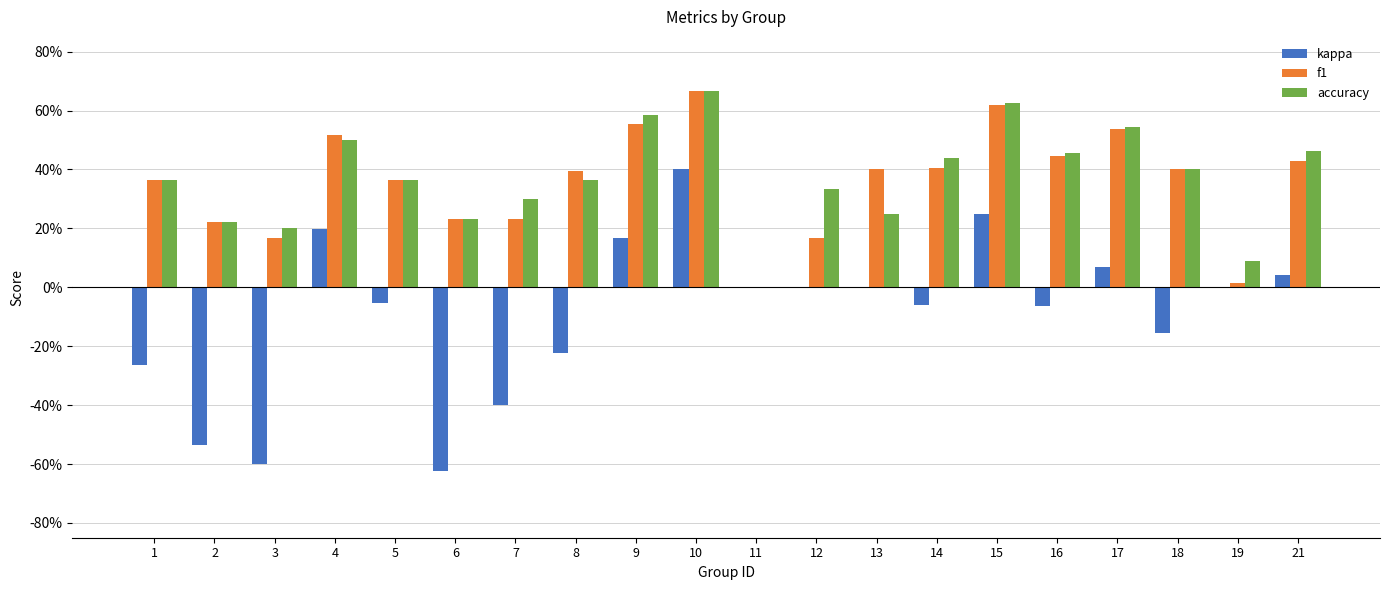

What are all the series names shown in the legend?

kappa, f1, accuracy